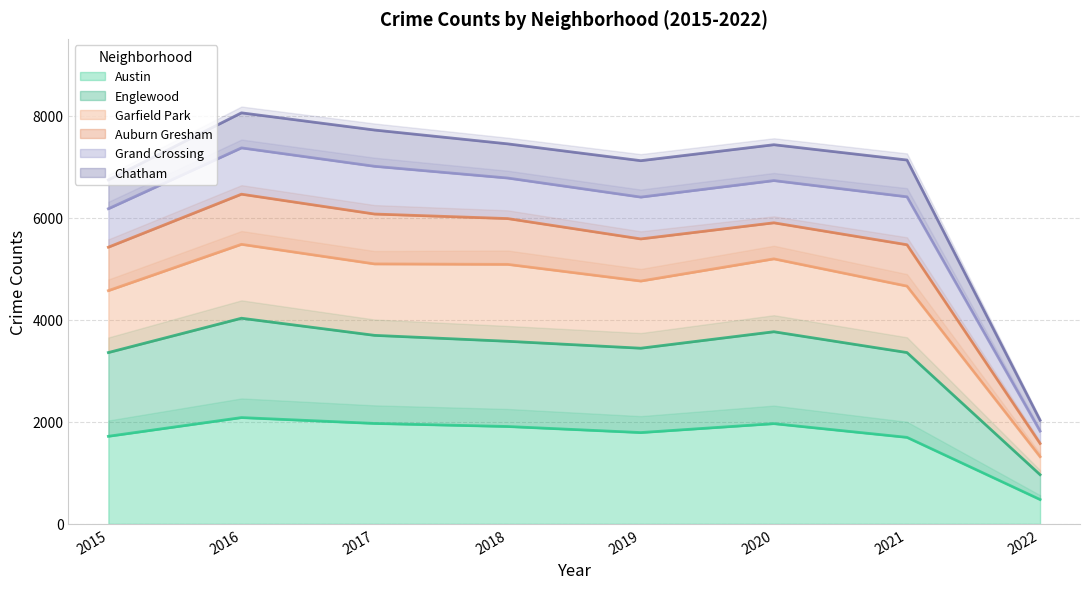

True or false: Englewood has a value of 3446 at 2019.

True